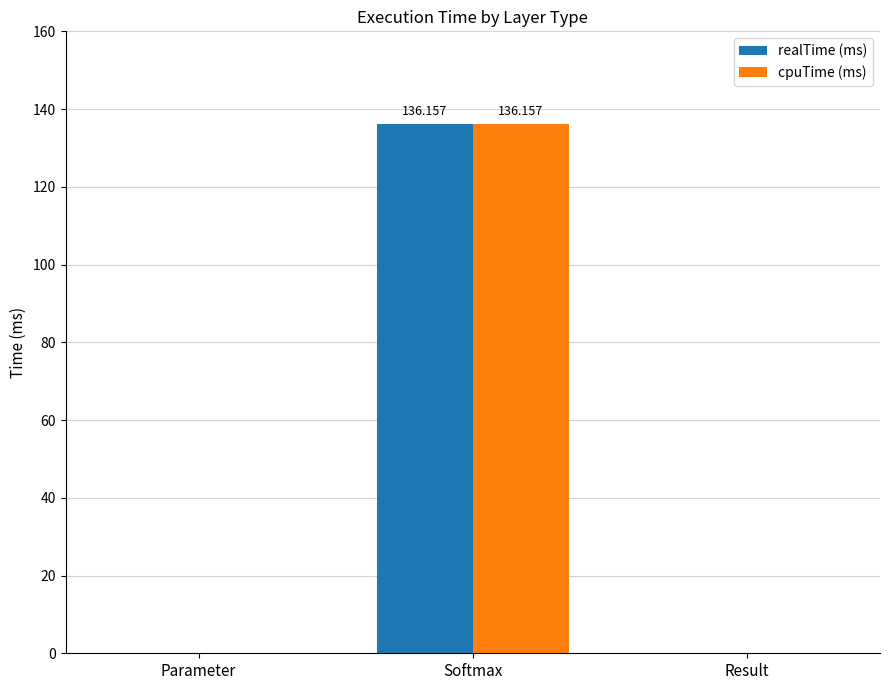

Count the number of data series in this chart.

2